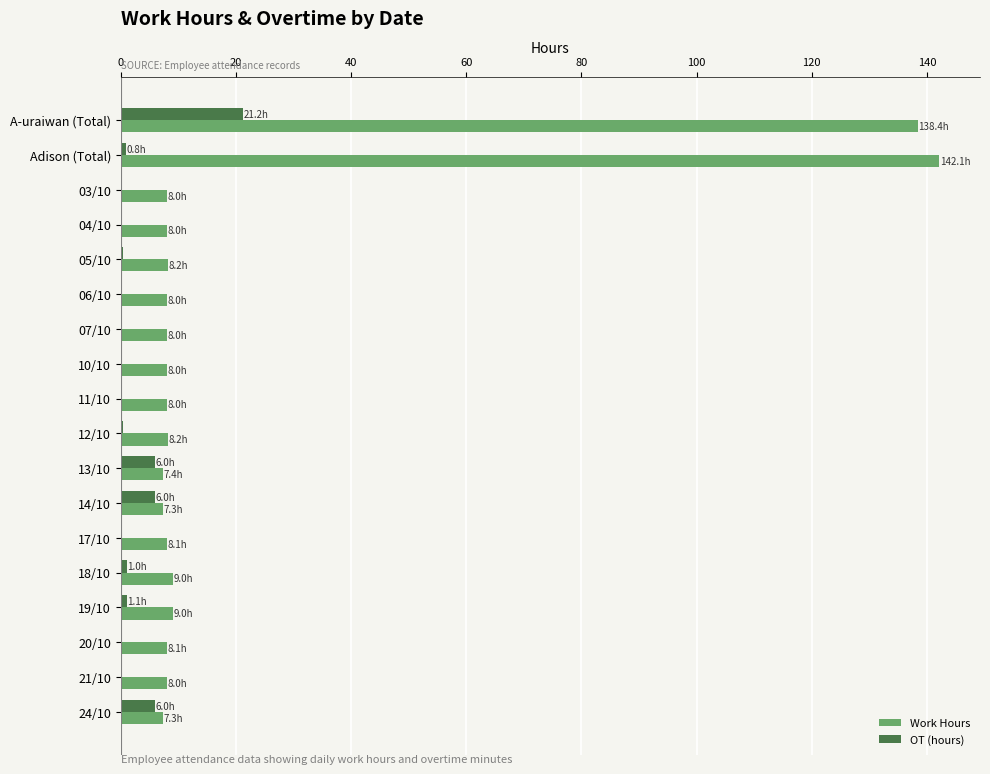

Which series has the largest range (max minus min)?

Work Hours